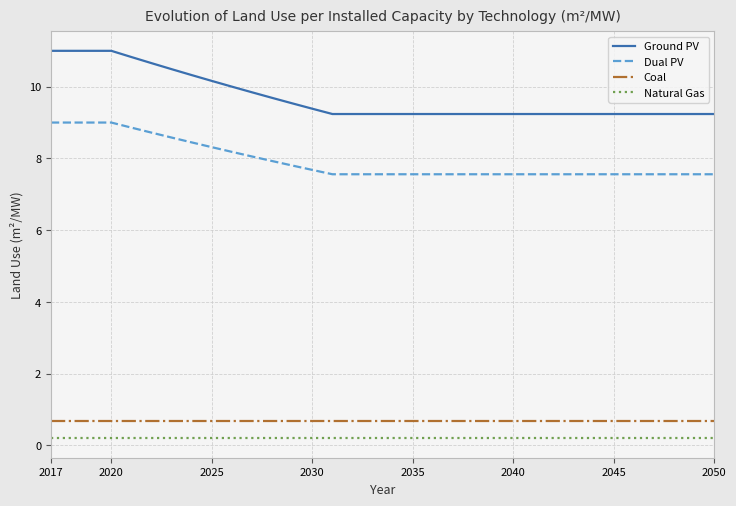

Which series has the widest spread of values?

Ground PV